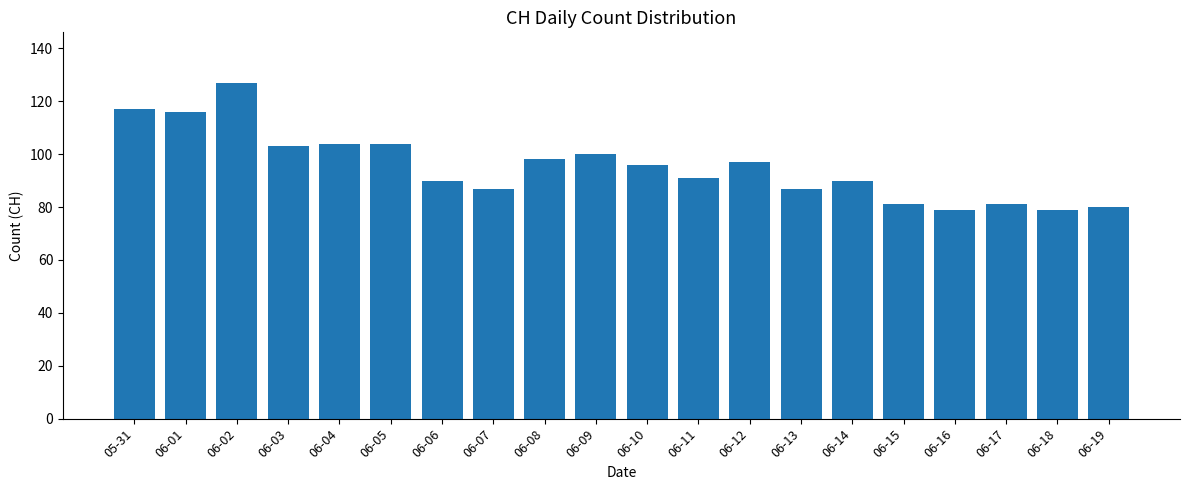

What is the maximum value shown in the chart?

127